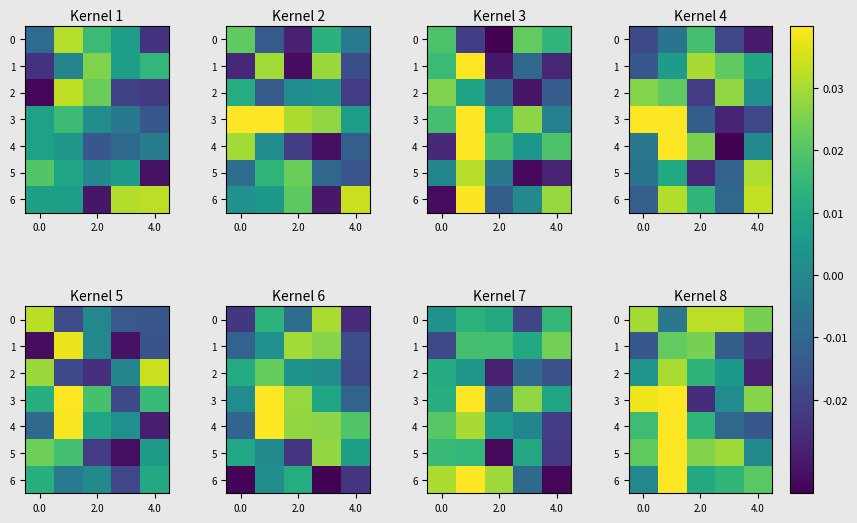

Is the value of 0 at 0.0 greater than the value of 5 at 4.0?

Yes